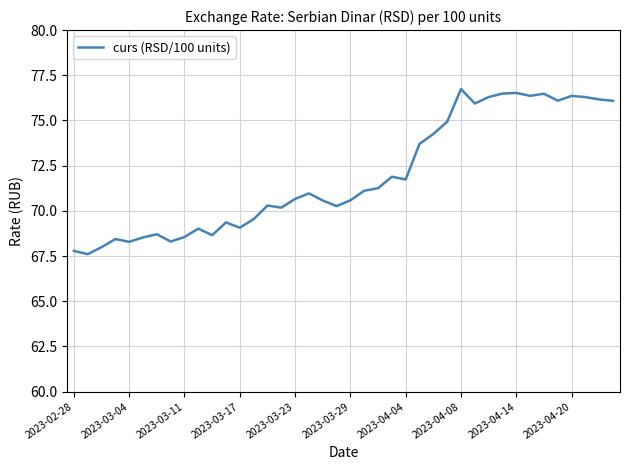

What is the smallest value displayed?

67.6